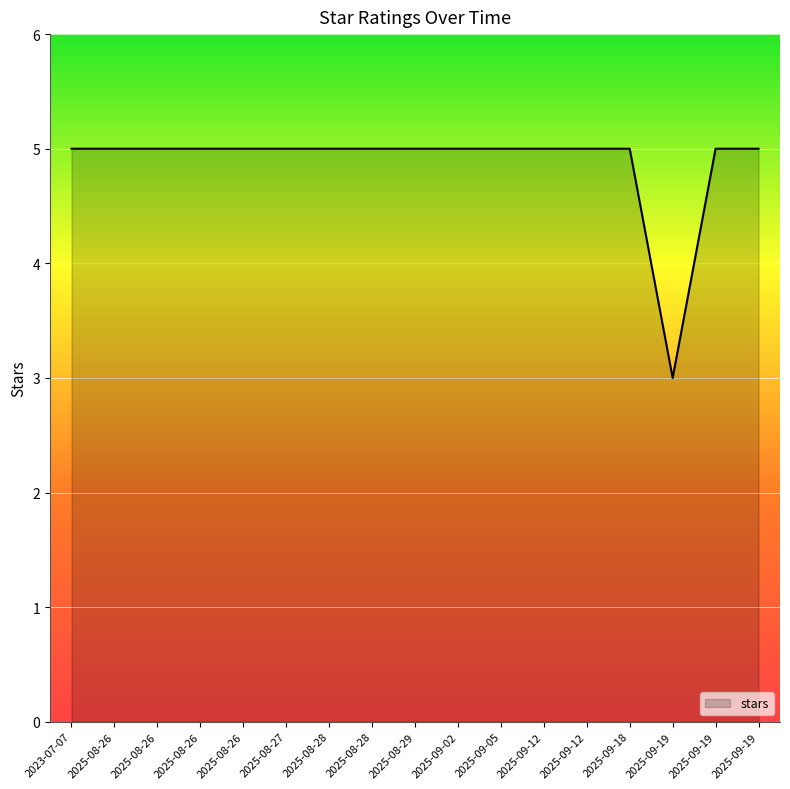

Does the chart have visible grid lines?

Yes